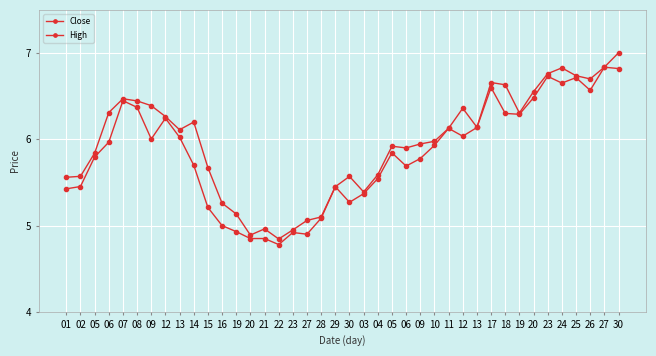

How many data points in High are less than 6?

20